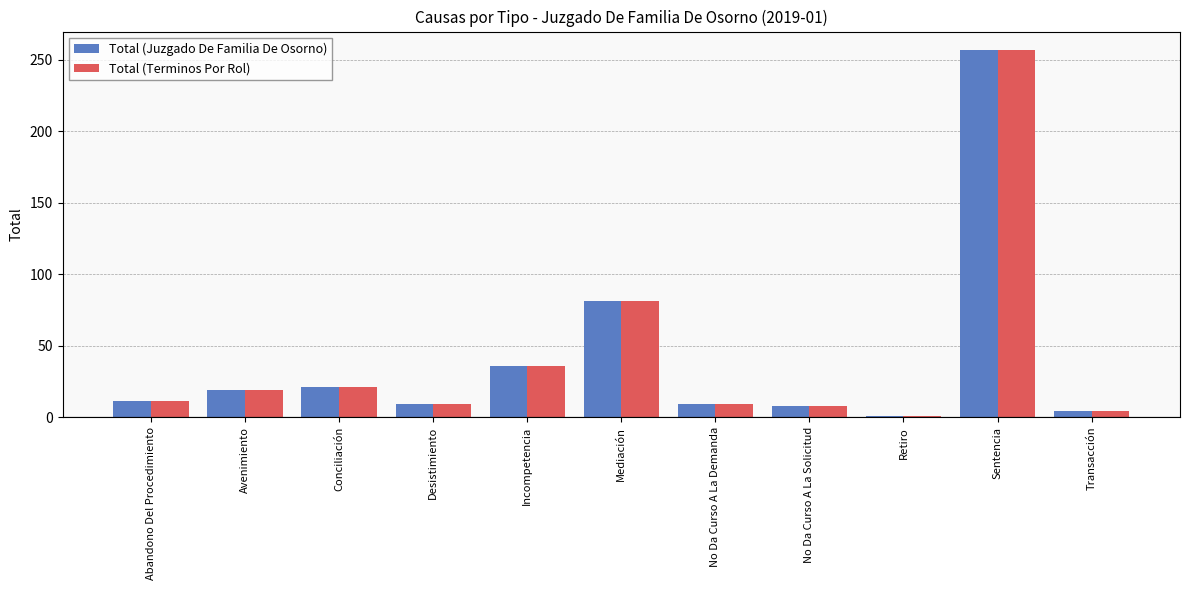

At which category is the sum across all series the highest?

Sentencia